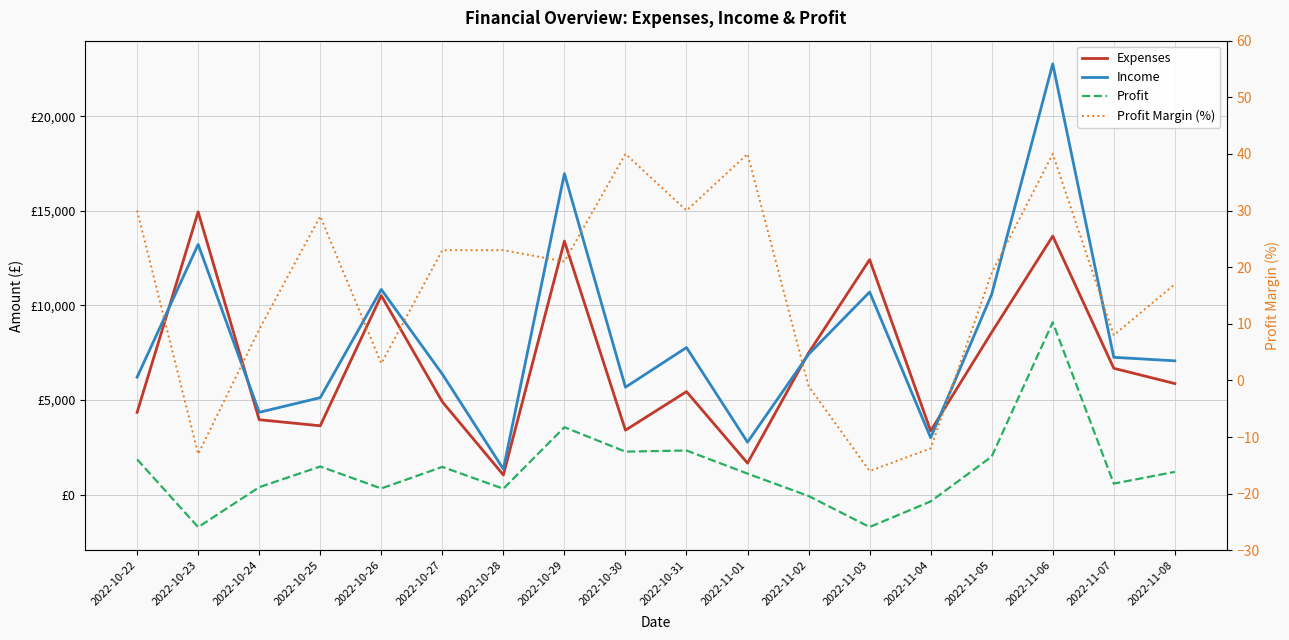

Which category has the highest value across all series?

2022-11-06